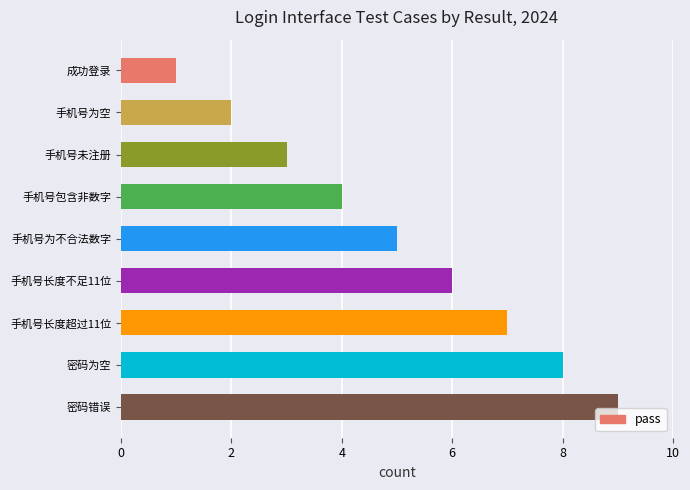

Rank the categories by value from highest to lowest.

密码错误, 密码为空, 手机号长度超过11位, 手机号长度不足11位, 手机号为不合法数字, 手机号包含非数字, 手机号未注册, 手机号为空, 成功登录